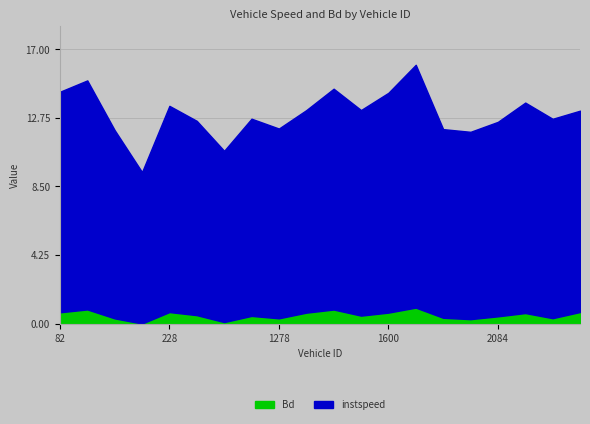

What is the difference between the highest and lowest values at 2081?

11.3